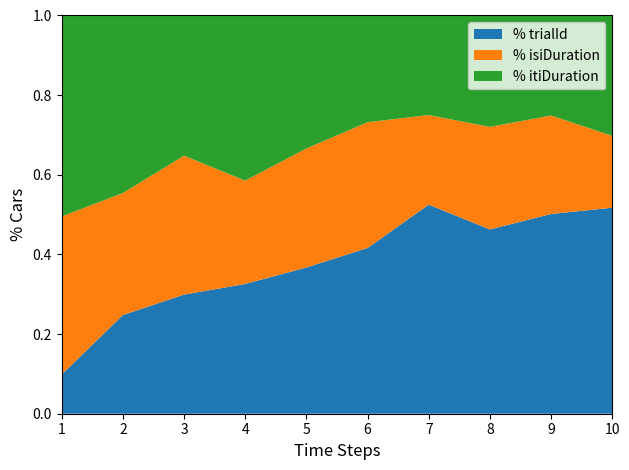

Reading right to left, list all the values displayed in this chart.

trialId: 10.0	9.0	8.0	7.0	6.0	5.0	4.0	3.0	2.0	1.0
isiDuration: 3.5	4.4	4.5	3.0	4.6	4.1	3.2	3.5	2.5	4.0
itiDuration: 5.8	4.5	4.8	3.3	3.9	4.5	5.1	3.5	3.6	5.1